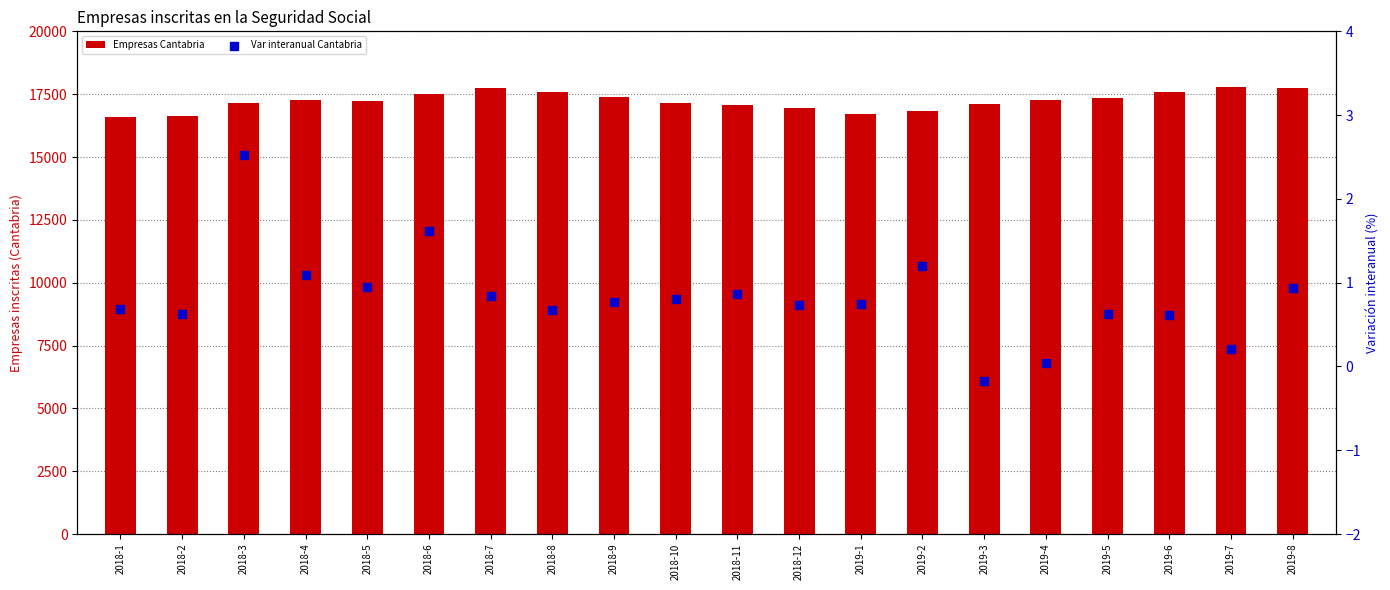

At which category is the sum across all series the highest?

2019-7